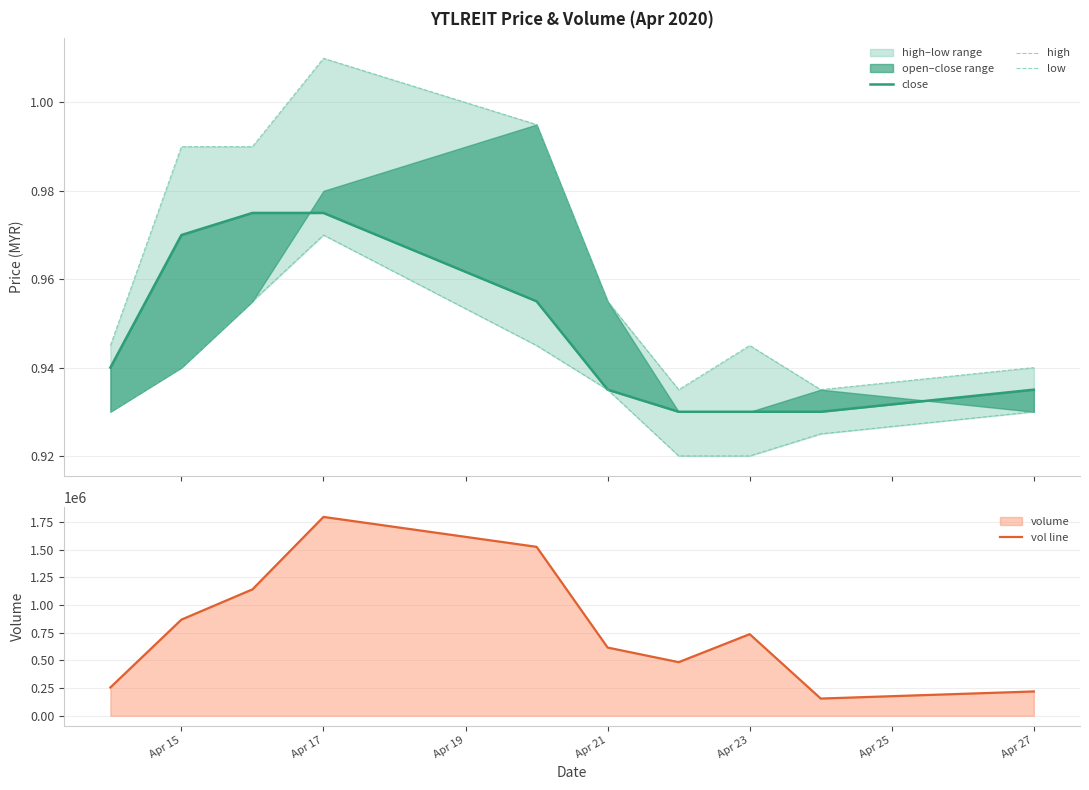

At which label is vol line closest to 975500?

Apr 15